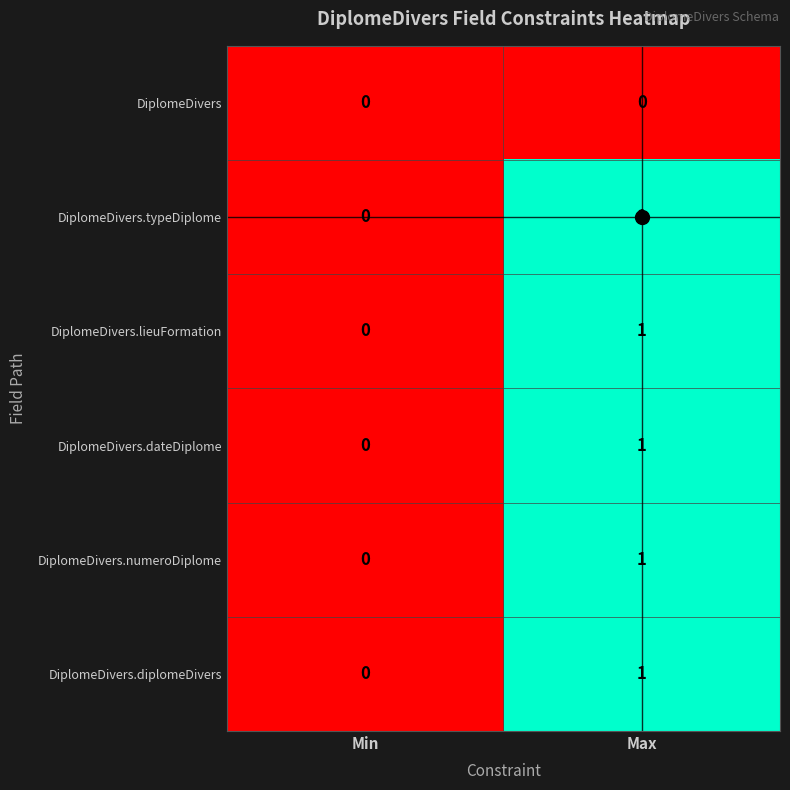

At which category is the sum across all series the highest?

Max